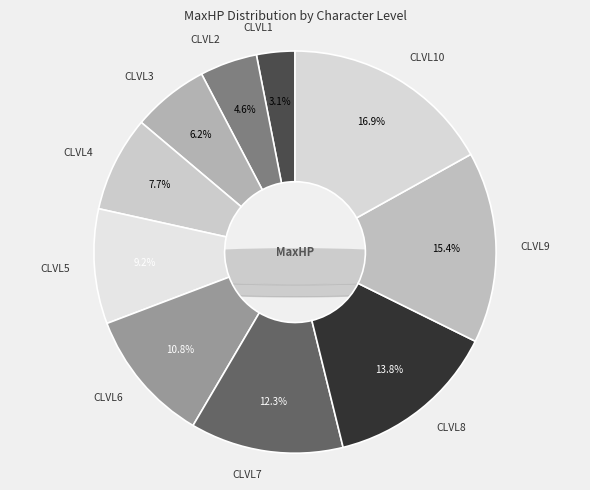

Is there any slice that represents more than half of the pie?

No